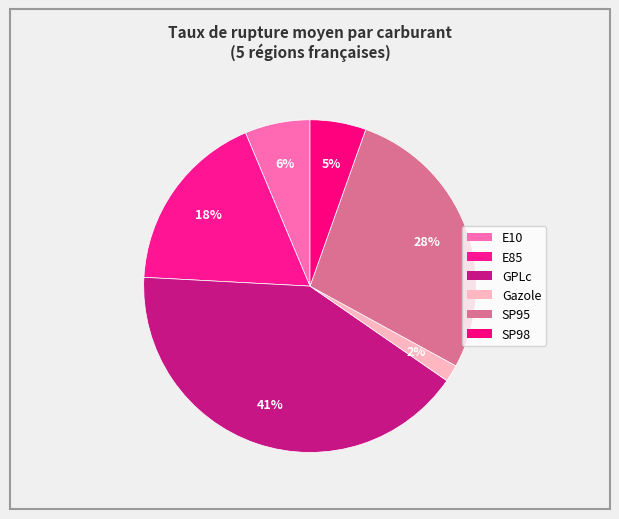

Count the number of slices in the pie.

6